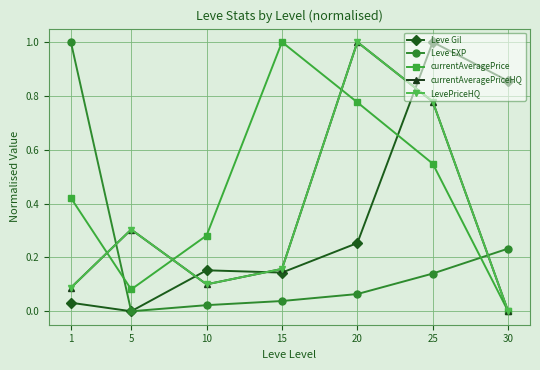

Which category has the highest value in the LevePriceHQ series?

20